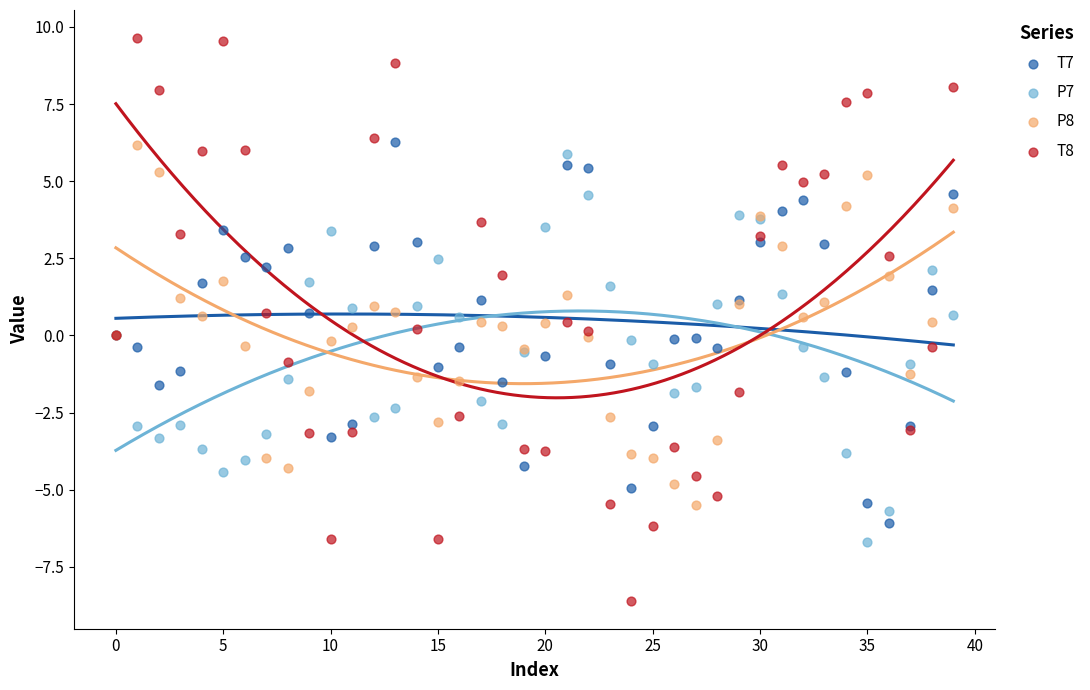

Which series reaches the maximum Y coordinate?

T8